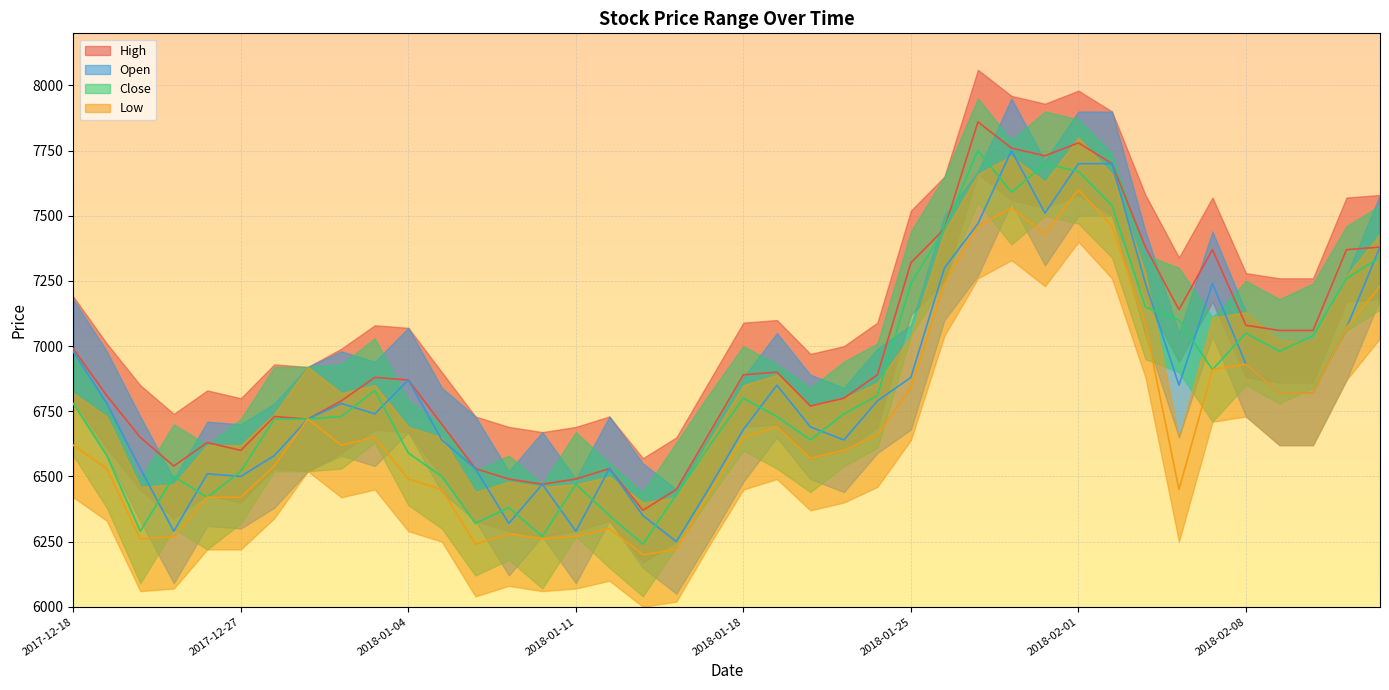

How many data points in High are less than 6880?

20